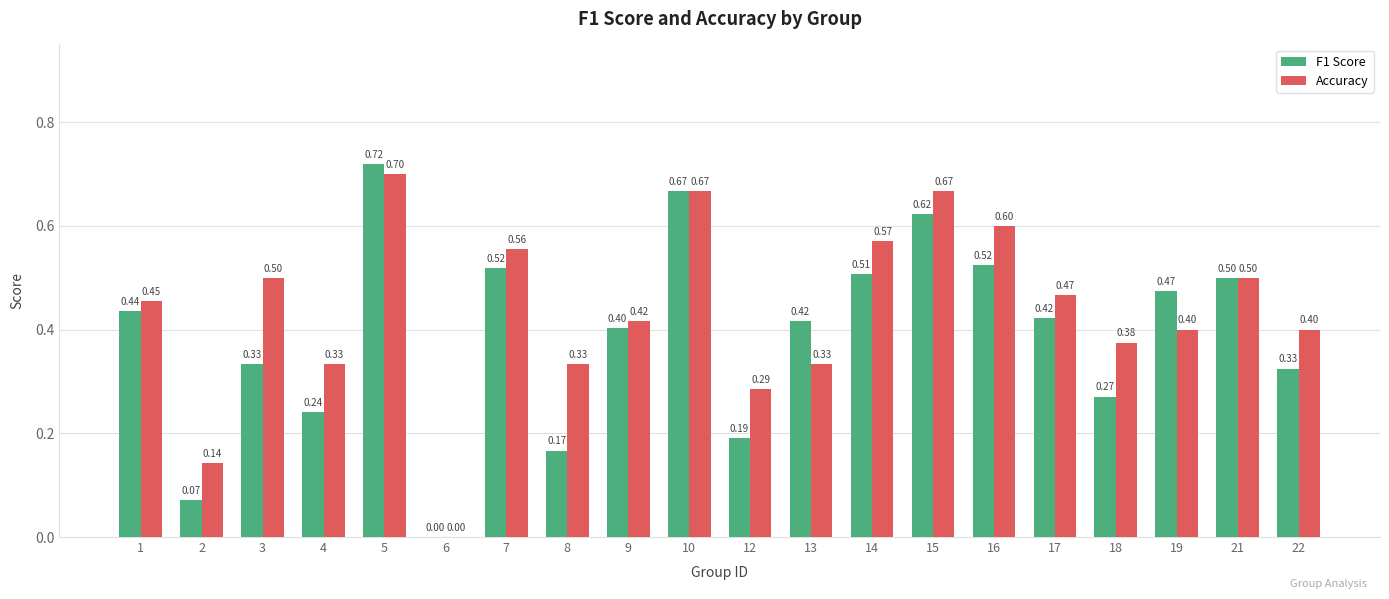

Which series has the largest range (max minus min)?

F1 Score